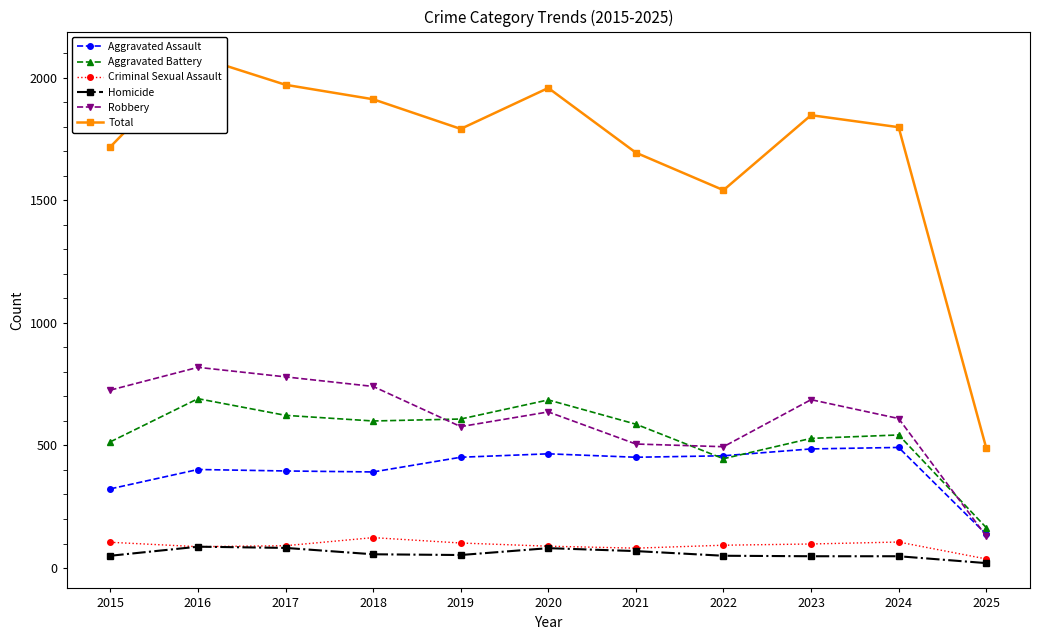

What are all the series names shown in the legend?

Aggravated Assault, Aggravated Battery, Criminal Sexual Assault, Homicide, Robbery, Total